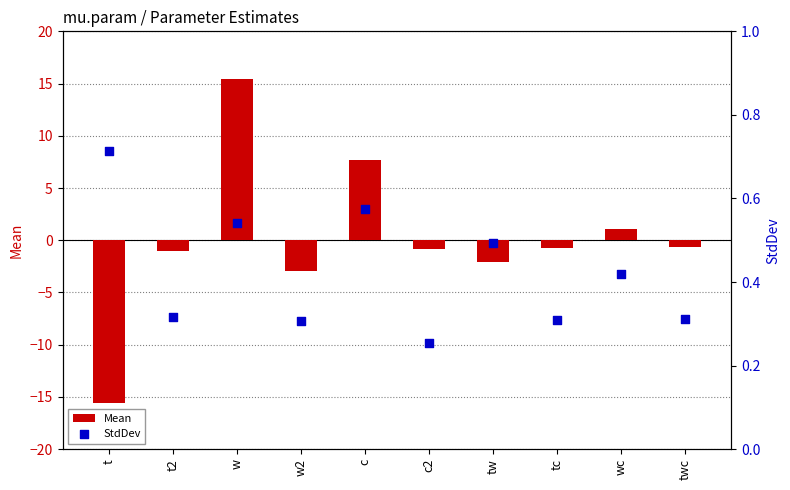

Which series reaches the minimum Y coordinate?

Mean